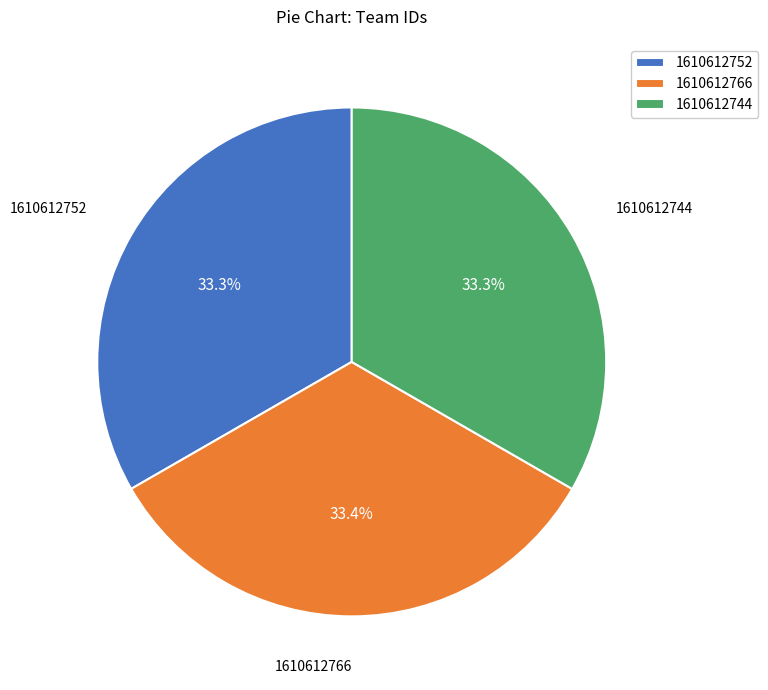

What percentage is NOT represented by 1610612752?

66.7%